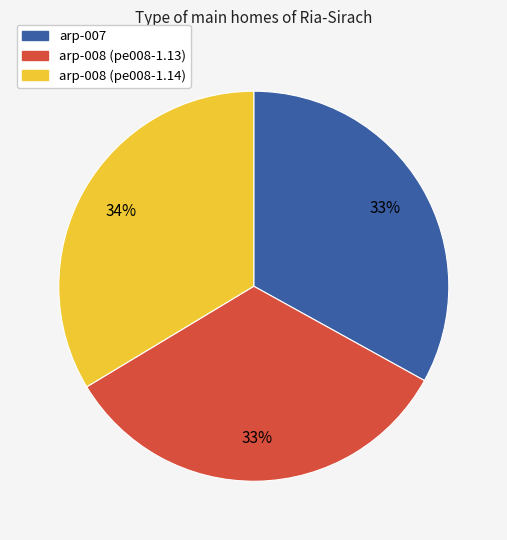

To the nearest percent, what is the average slice percentage?

33%